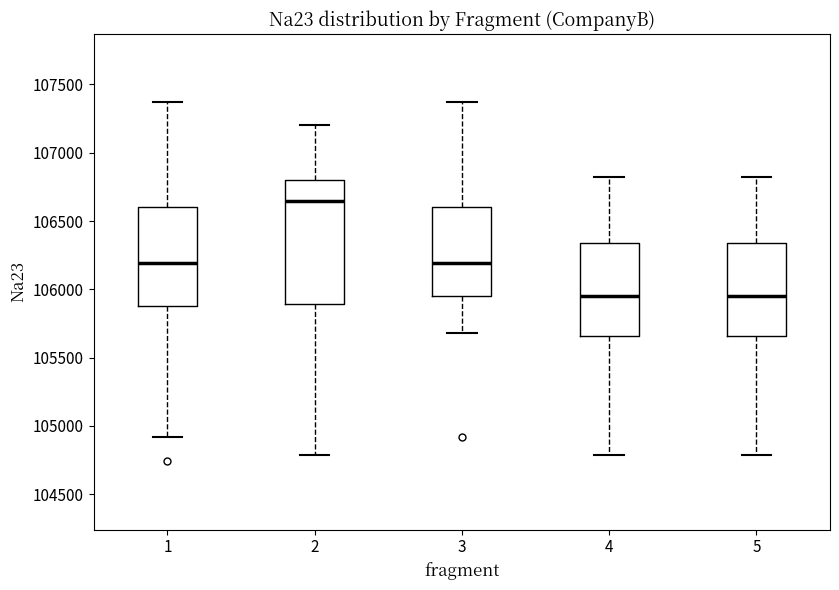

Reading left to right, transcribe this box plot: for each box, give where its median line is, the range the box spans, and where its two whiskers end, as read against the y-axis. The values are not printed on the chart, so give them approximately, as read against the axis.

1: median 106200, box 105900 to 106600, whiskers 104900 to 107350
2: median 106650, box 105900 to 106800, whiskers 104800 to 107200
3: median 106200, box 105950 to 106600, whiskers 105700 to 107350
4: median 105950, box 105650 to 106350, whiskers 104800 to 106800
5: median 105950, box 105650 to 106350, whiskers 104800 to 106800